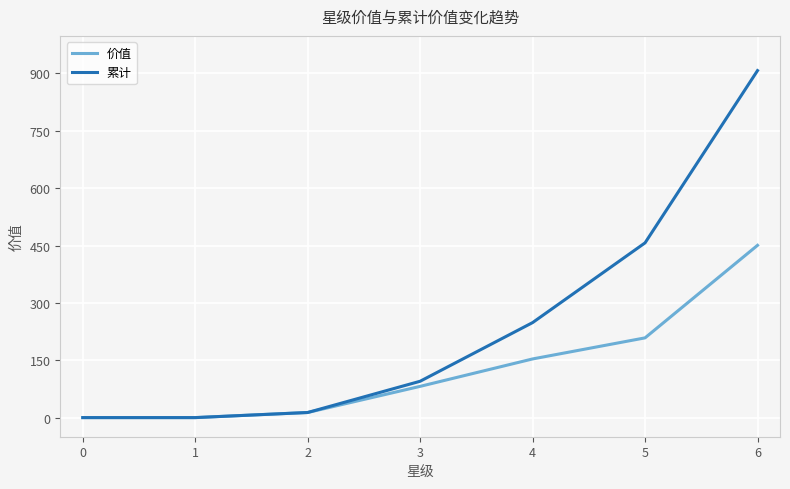

Between 5 and 6, which series saw the biggest shift?

累计